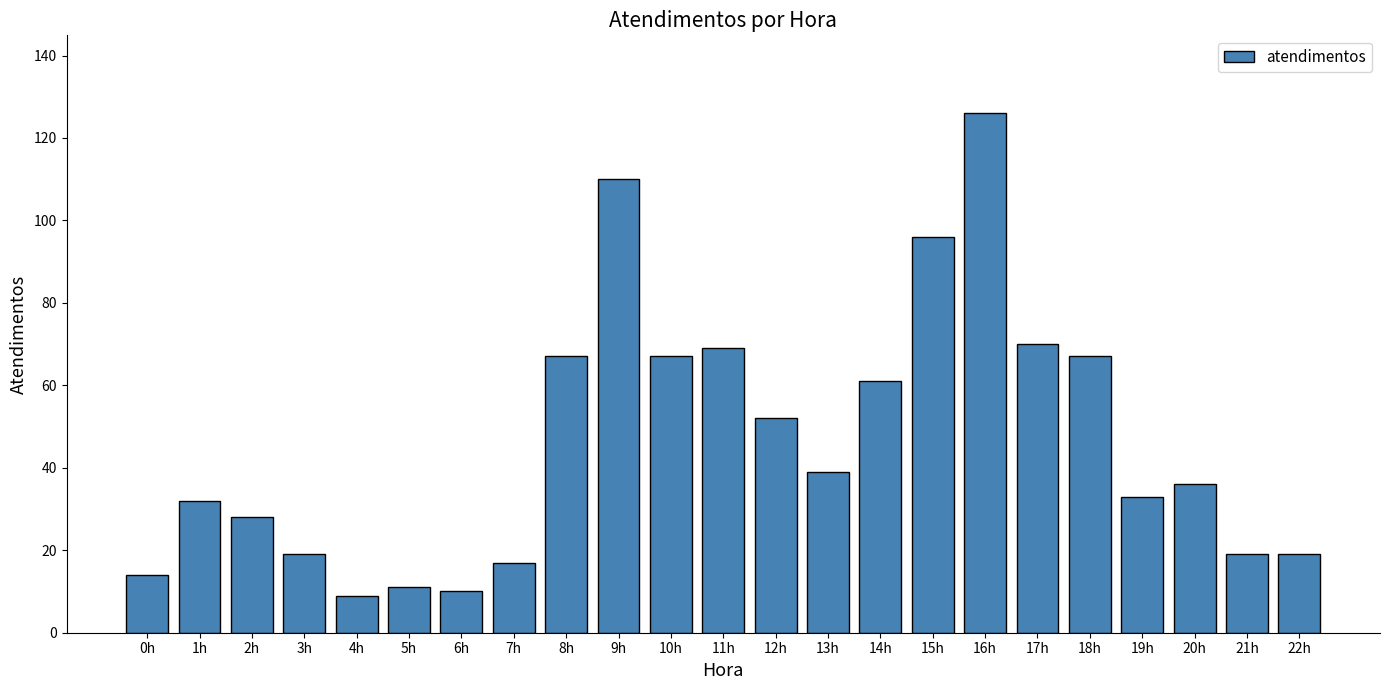

Reading left to right, transcribe all the data shown in this chart.

0h=14	1h=32	2h=28	3h=19	4h=9	5h=11	6h=10	7h=17	8h=67	9h=110	10h=67	11h=69	12h=52	13h=39	14h=61	15h=96	16h=126	17h=70	18h=67	19h=33	20h=36	21h=19	22h=19